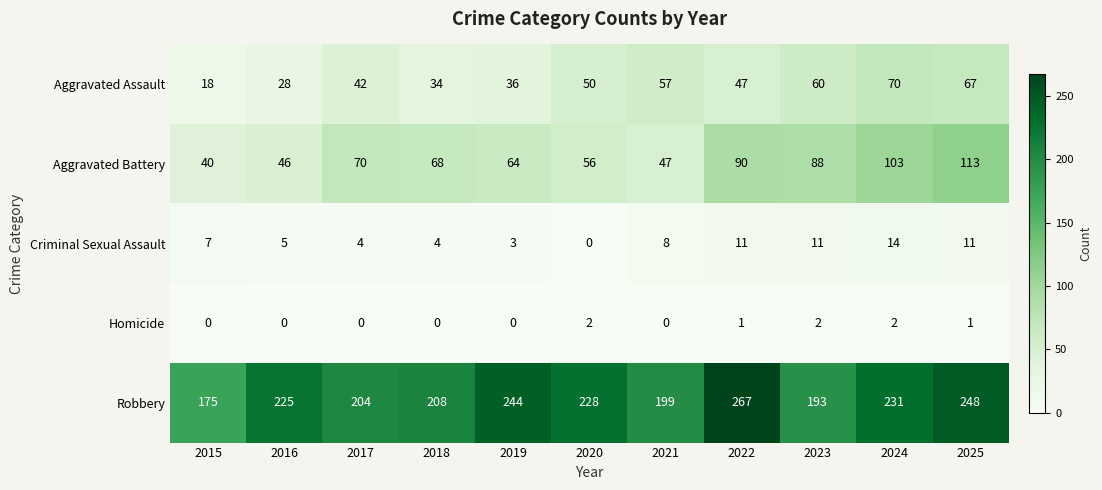

What is the total value across all series at 2019?

347